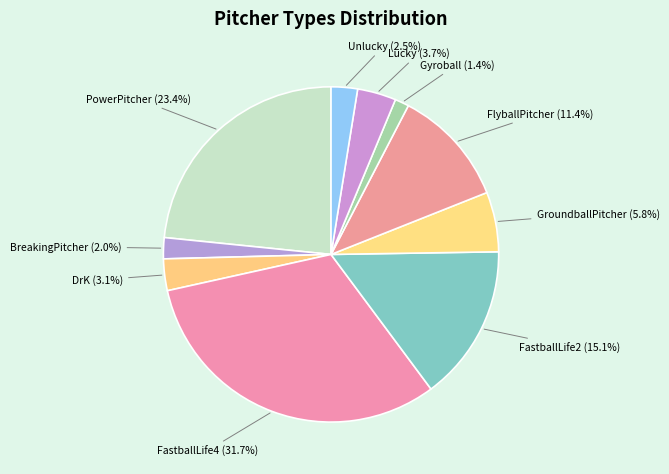

What is the smallest slice in the pie chart?

Gyroball